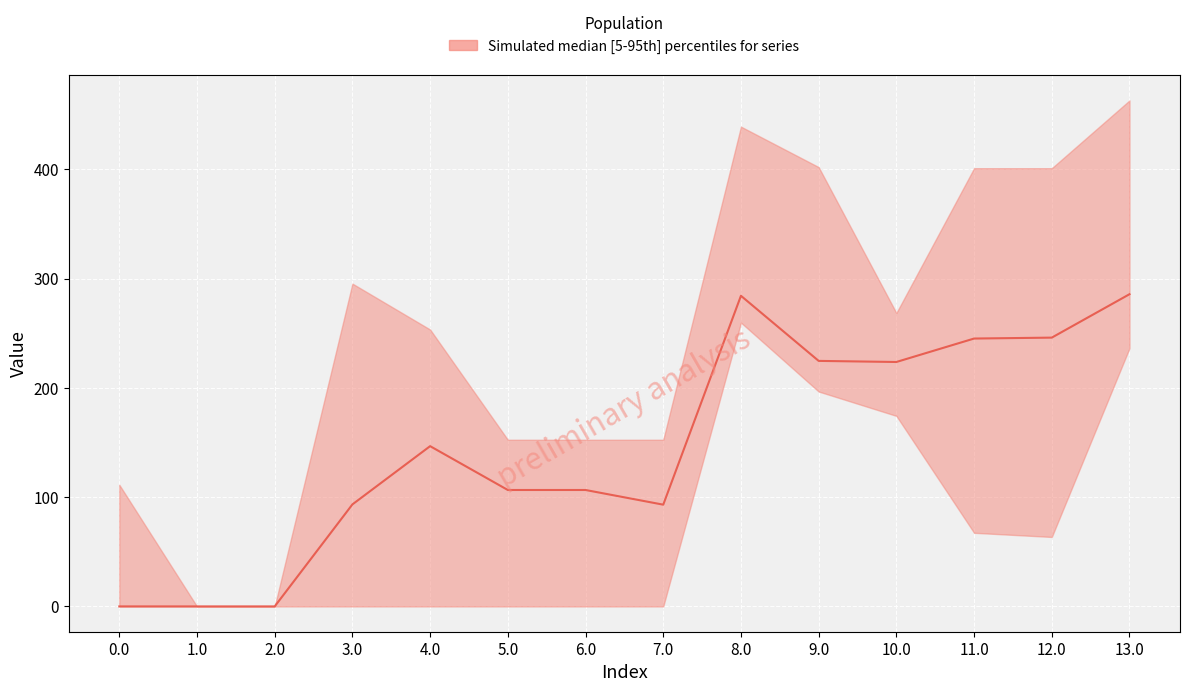

At which category does the chart reach its peak across all series?

13